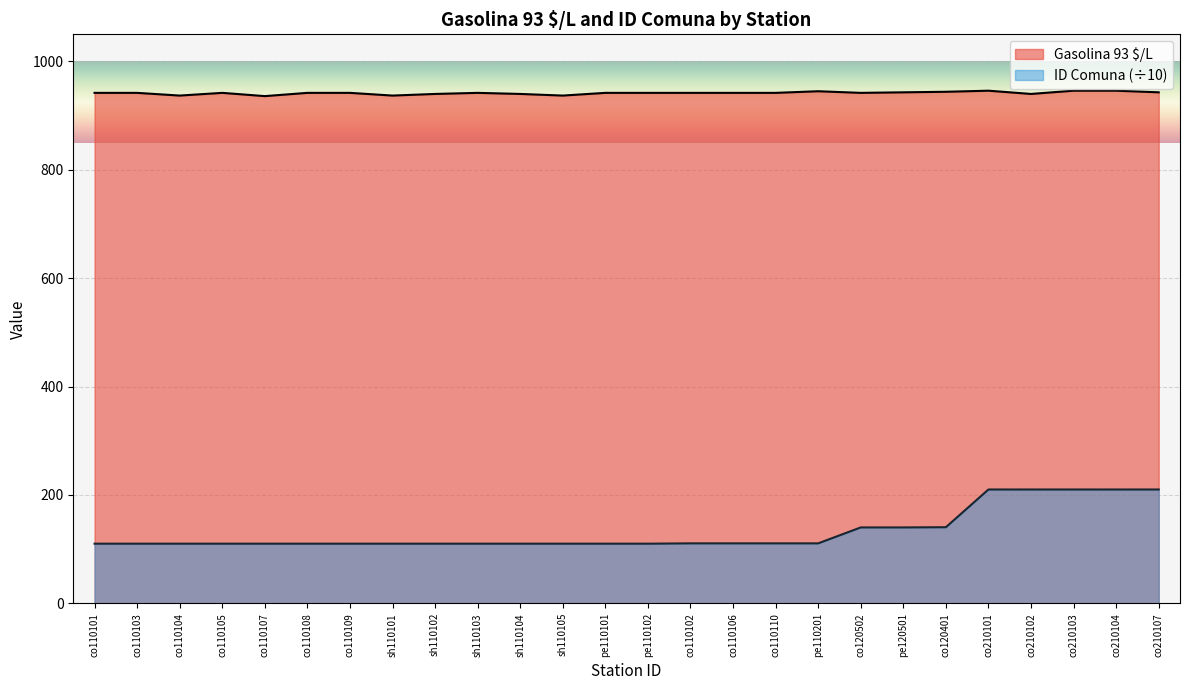

Rank the categories by ID Comuna value from lowest to highest.

co110101, co110103, co110104, co110105, co110107, co110108, co110109, sh110101, sh110102, sh110103, sh110104, sh110105, pe110101, pe110102, co110102, co110106, co110110, pe110201, co120502, pe120501, co120401, co210101, co210102, co210103, co210104, co210107